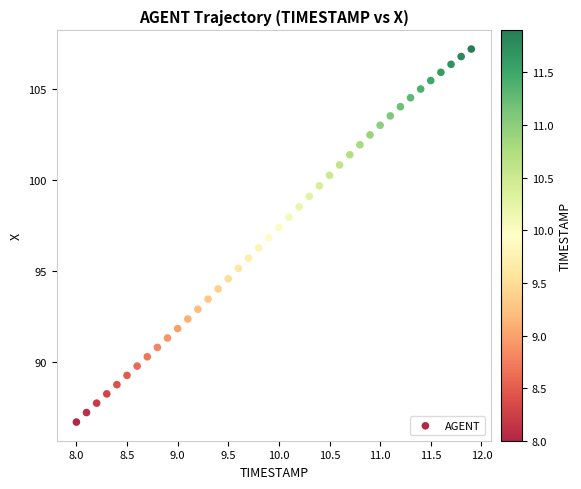

What is the range of Y values (max minus min)?

20.6